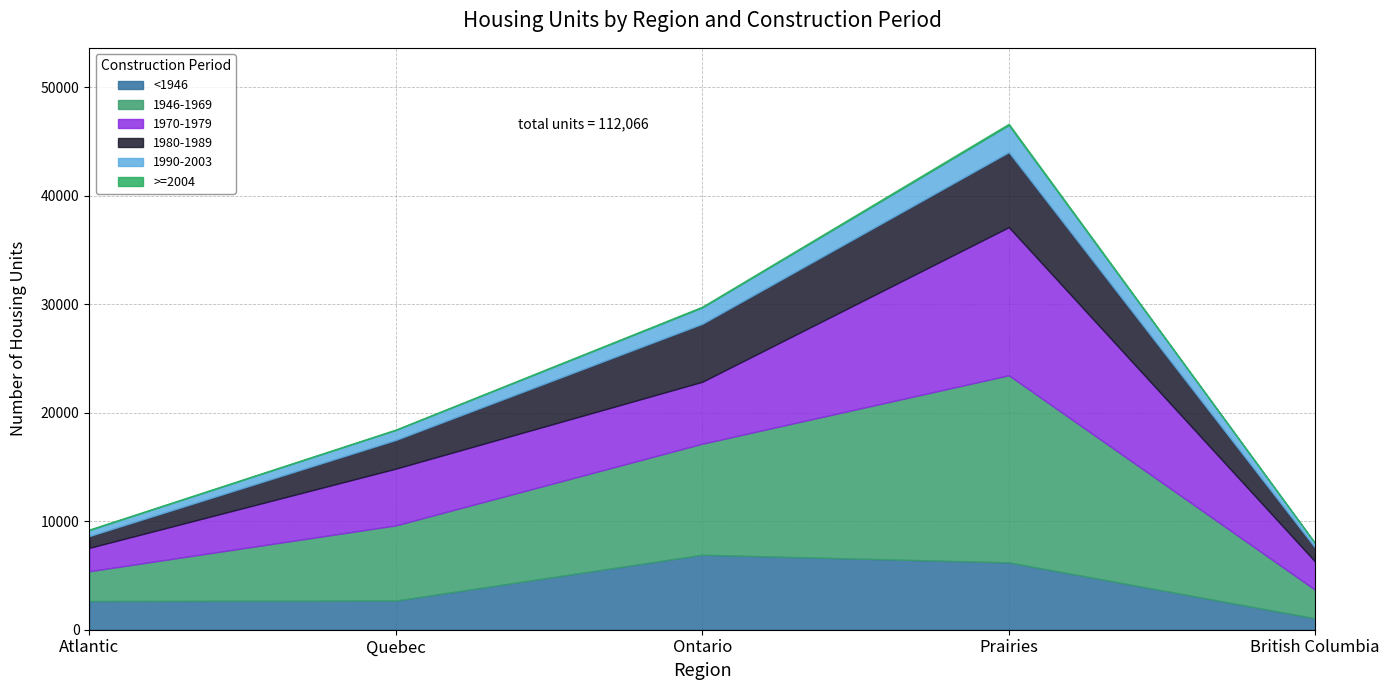

What is the difference between the second highest and second lowest values in the 1946-1969 series?

7489